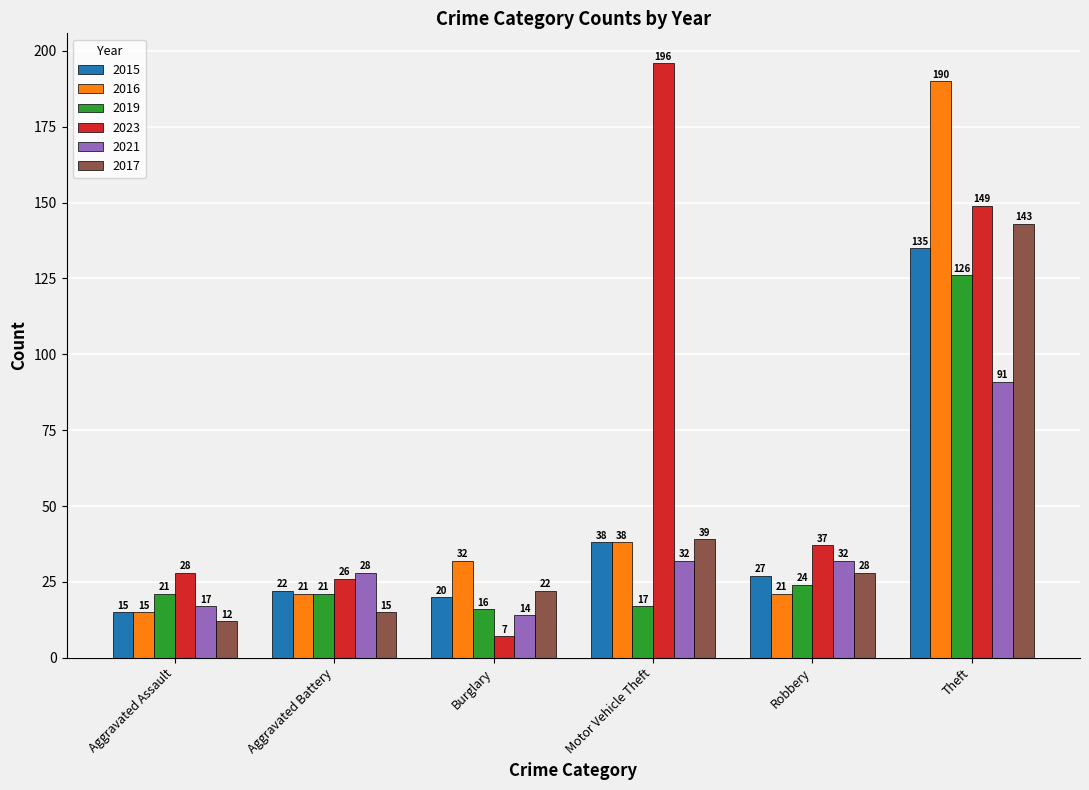

At which category is the sum across all series the highest?

Theft